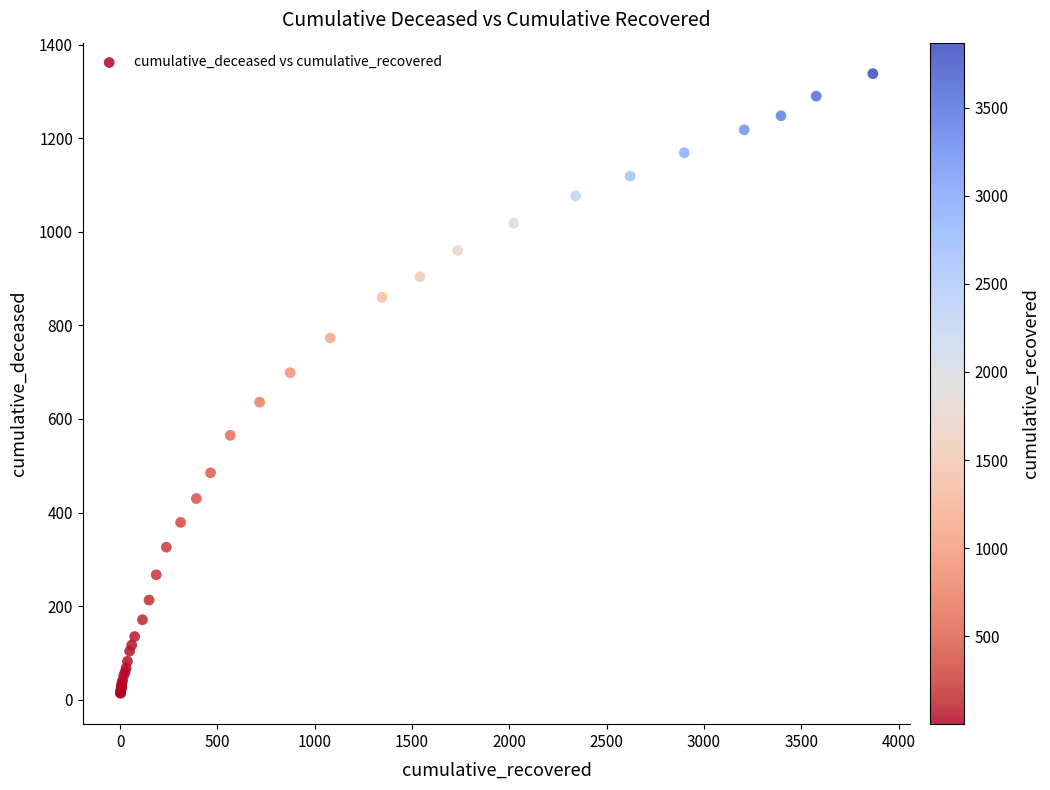

What Y value in the scatter plot is closest to 676?

699